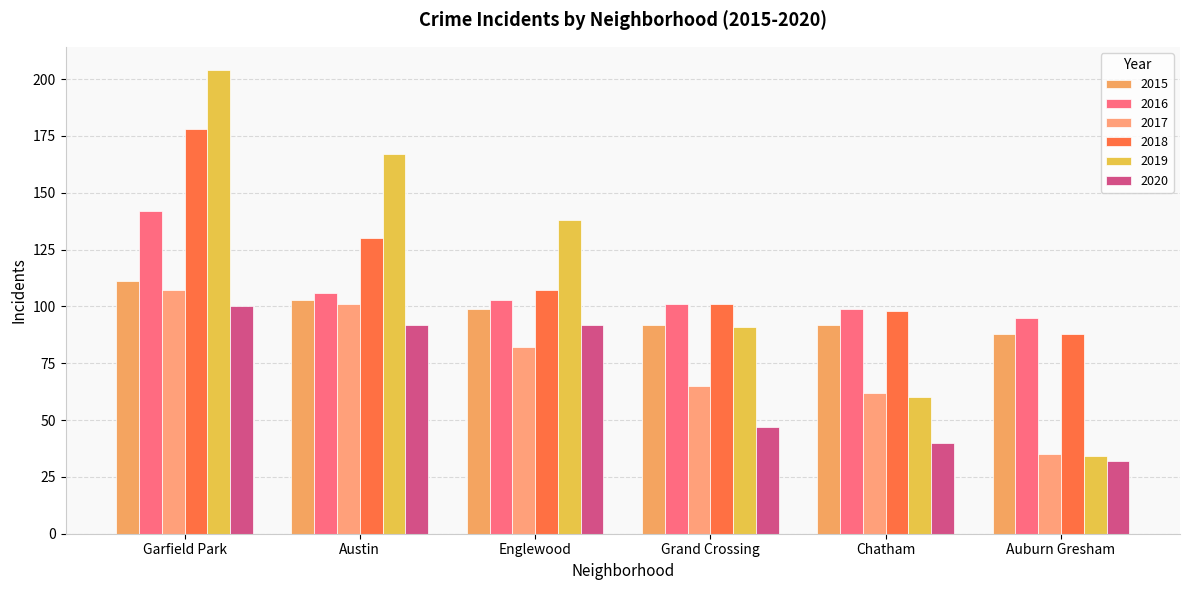

What is the difference between the maximum and minimum values in the 2019 series?

170